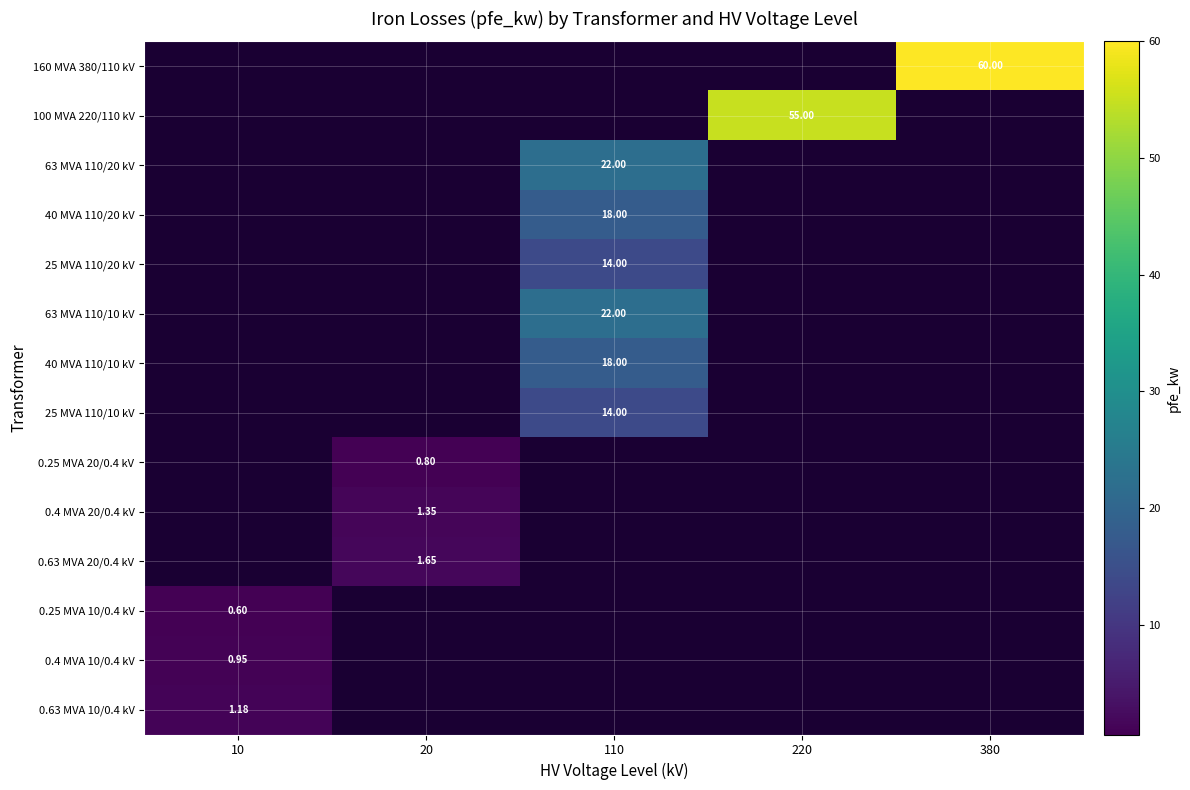

Between 10 and 220, which is larger?

220